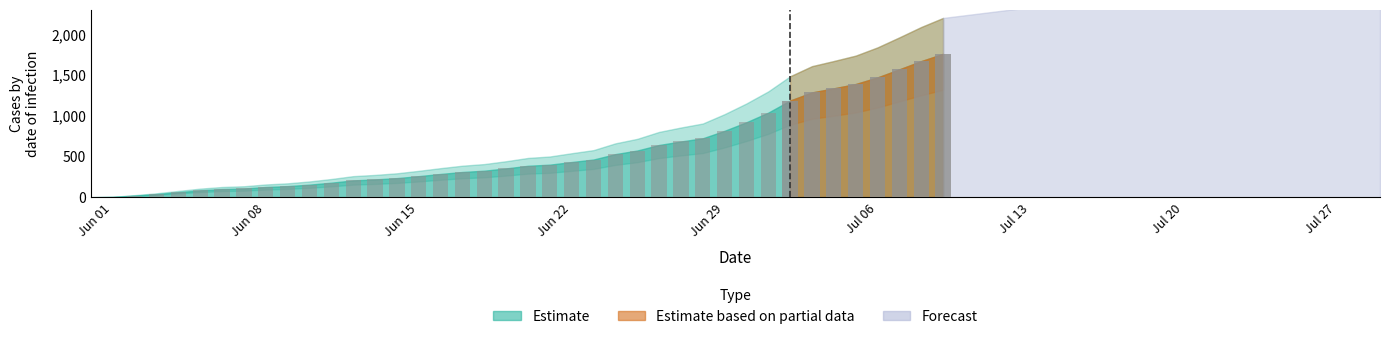

Reading left to right, list all the values displayed in this chart.

0	3	20	38	62	84	100	107	125	136	154	178	206	218	234	258	285	309	325	353	385	399	431	462	528	572	640	683	722	814	919	1037	1185	1284	1334	1387	1468	1567	1668	1757